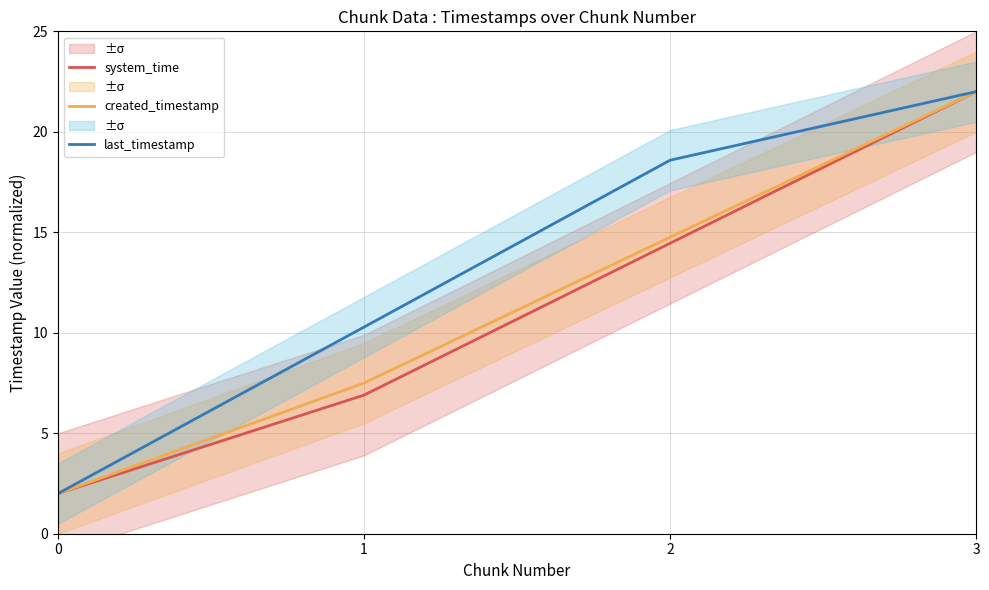

Rank the series by their maximum value, from highest to lowest.

system_time, created_timestamp, last_timestamp